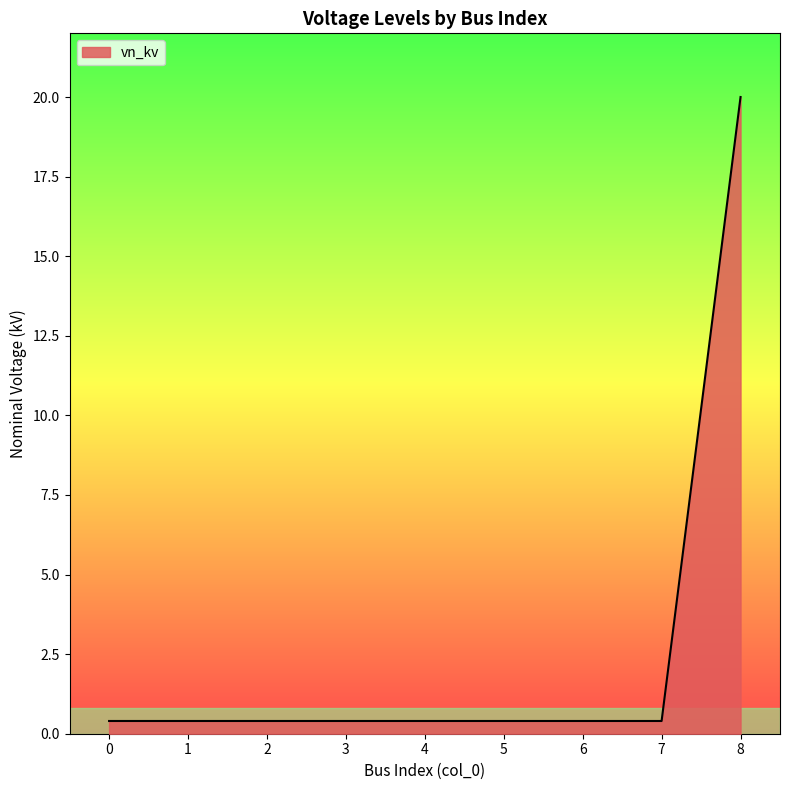

True or false: the data shows 0.4 at 7.

True